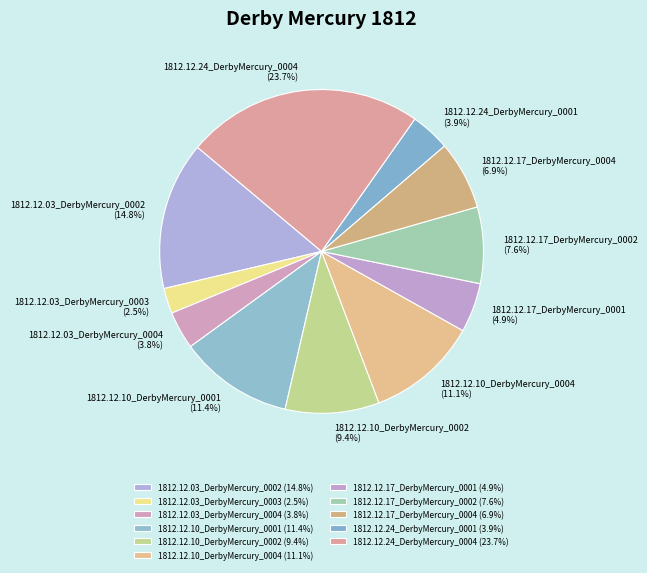

To the nearest percent, what percentage of the pie is 1812.12.24_DerbyMercury_0001?

4%